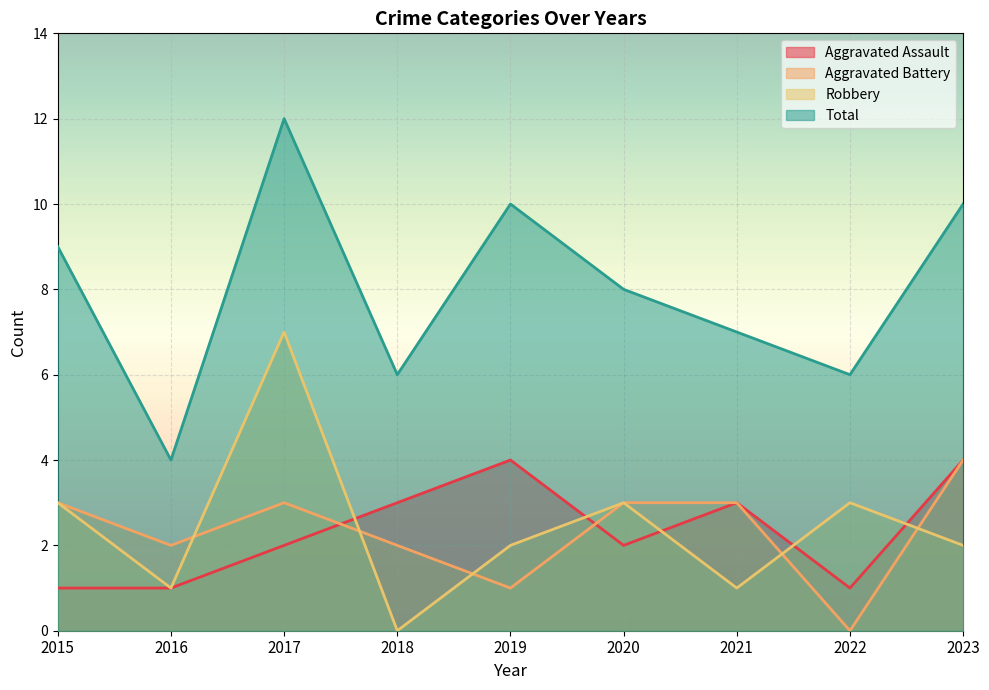

Where is Robbery nearest to the value 3?

2015